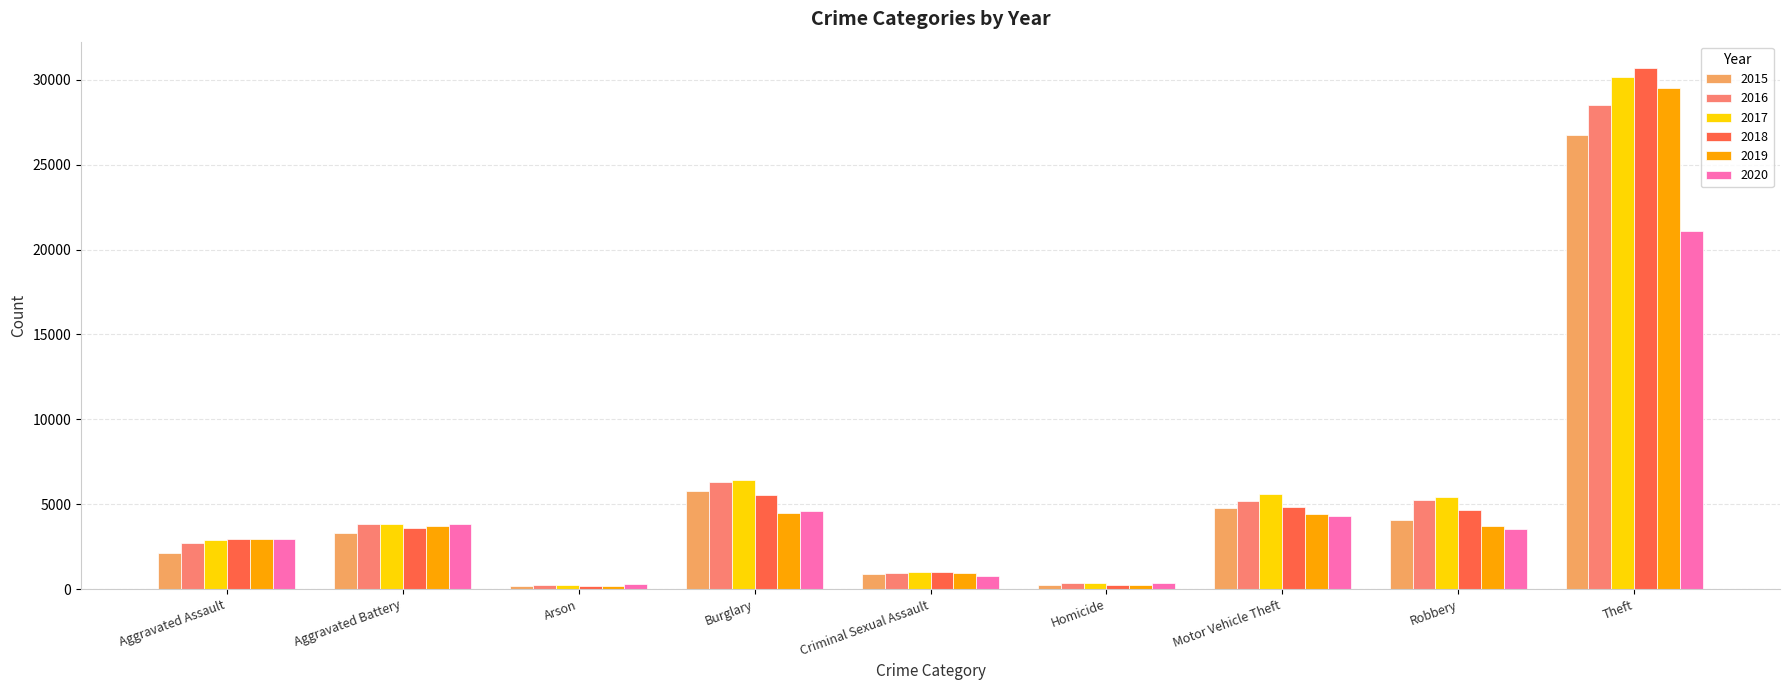

What is the label of the 1st bar from the left?

Aggravated Assault